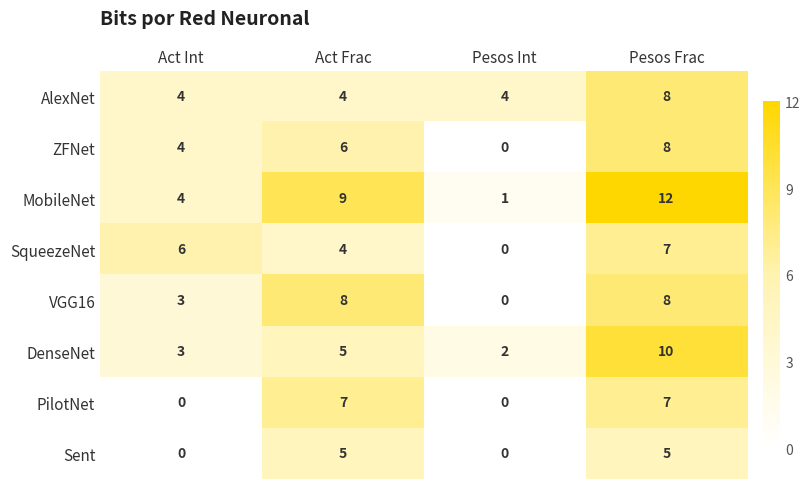

Which series changed the most between Act Int and Pesos Int?

SqueezeNet